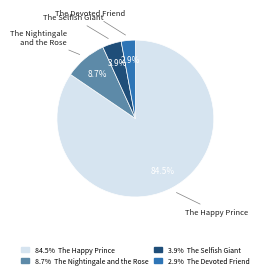

How many slices are in this pie chart?

4